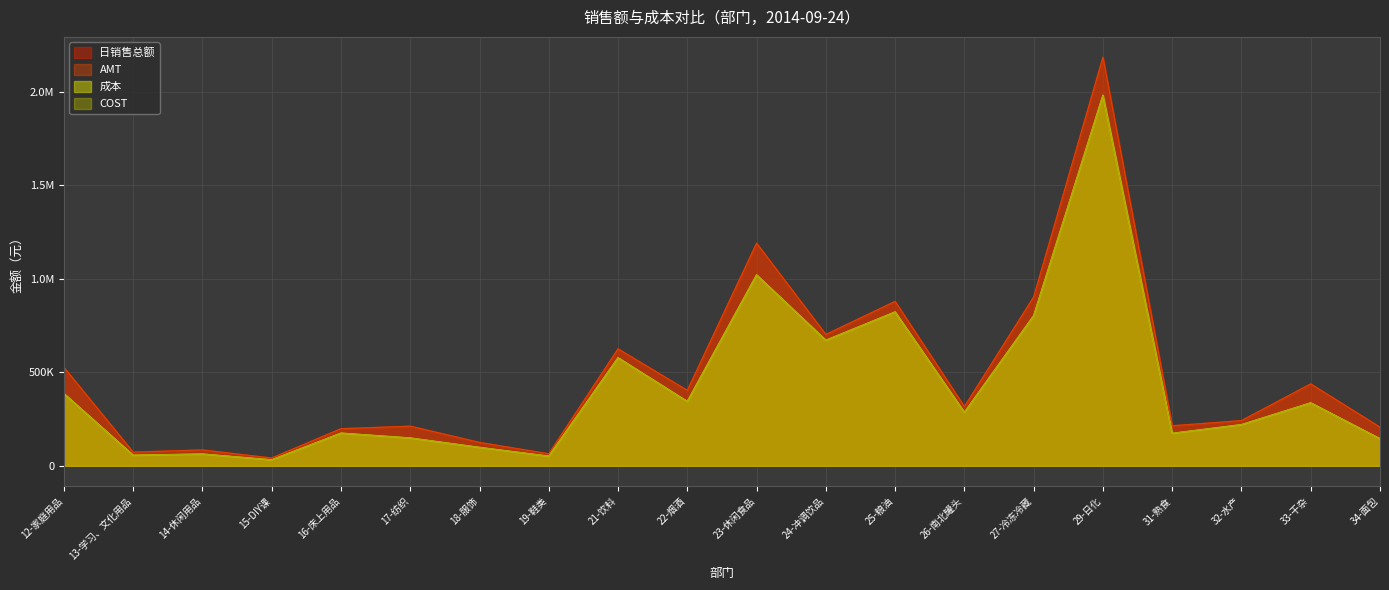

Which series has the largest total across all categories?

AMT